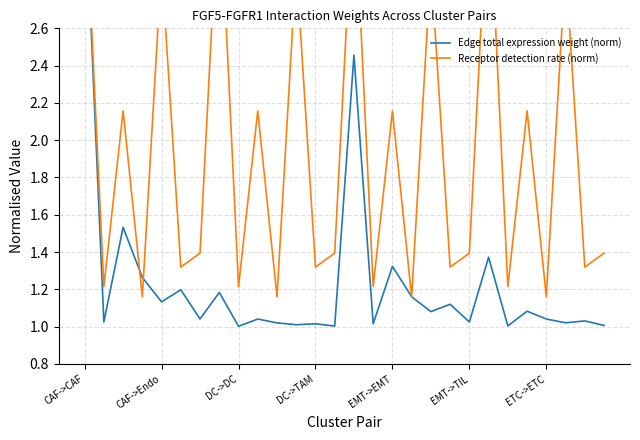

How many lines are shown in the chart?

2